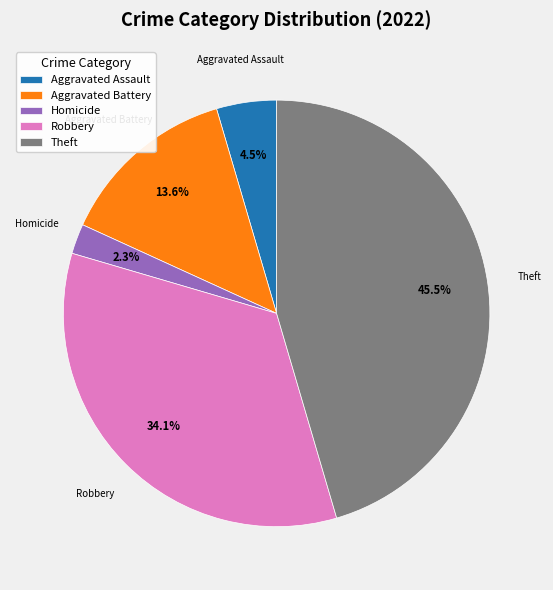

Which has a higher value, Robbery or Aggravated Assault?

Robbery